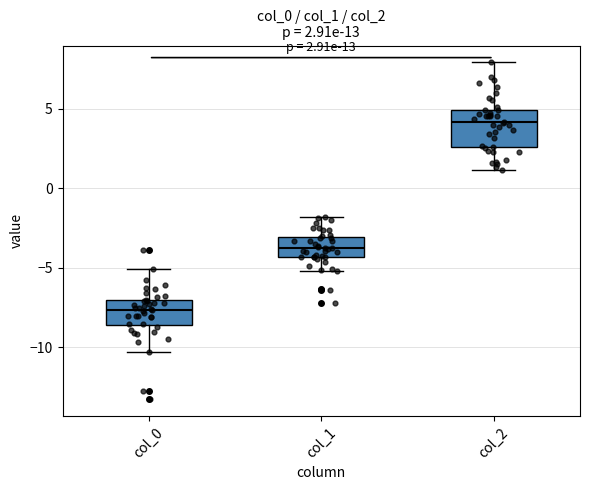

Which box has the highest median line?

col_2